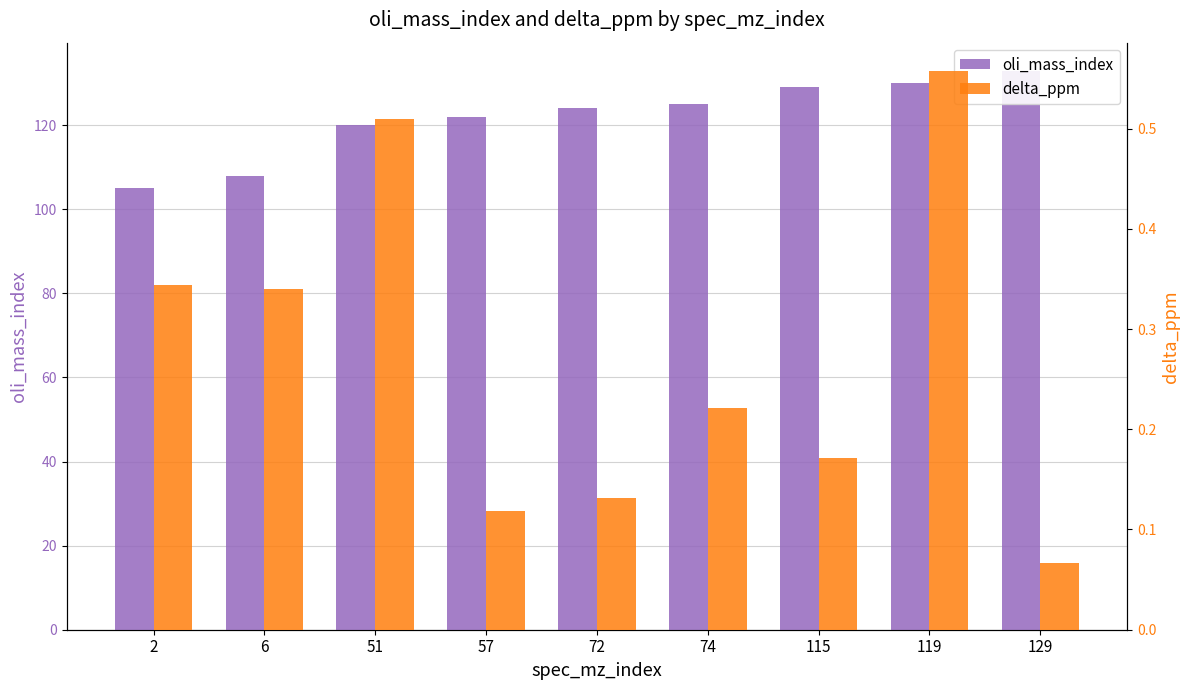

How many bars are there in each group?

2